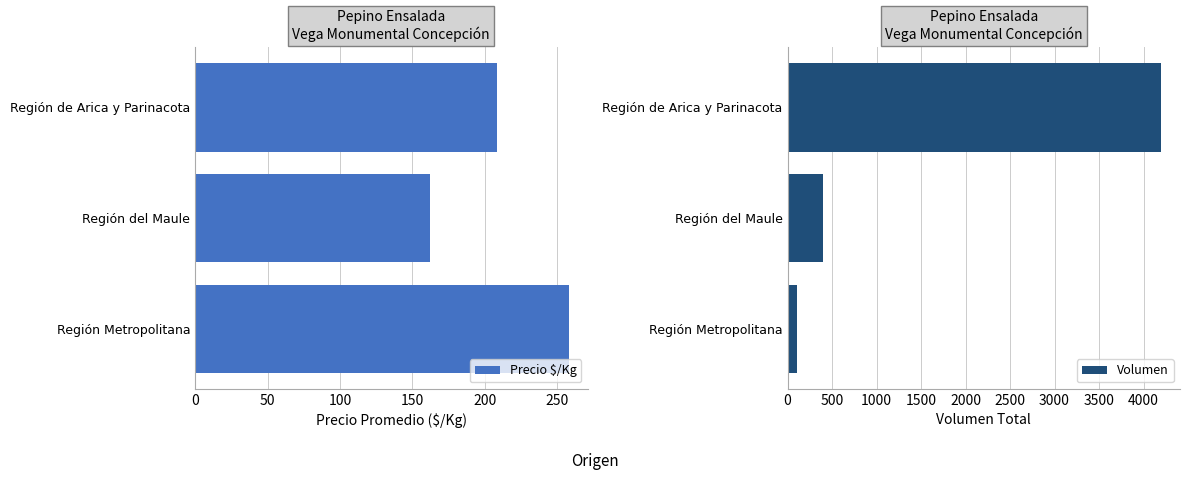

The Precio $/Kg series shows 162.5 at Región del Maule. True or false?

True